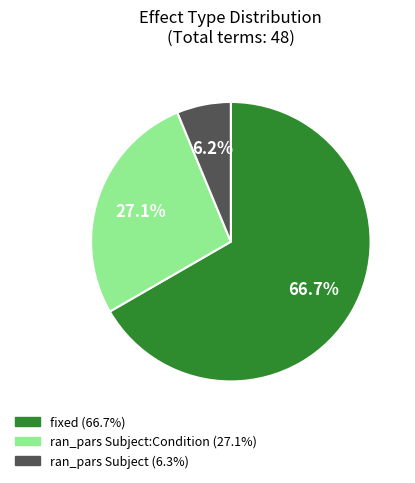

Is there a majority slice in this chart?

Yes